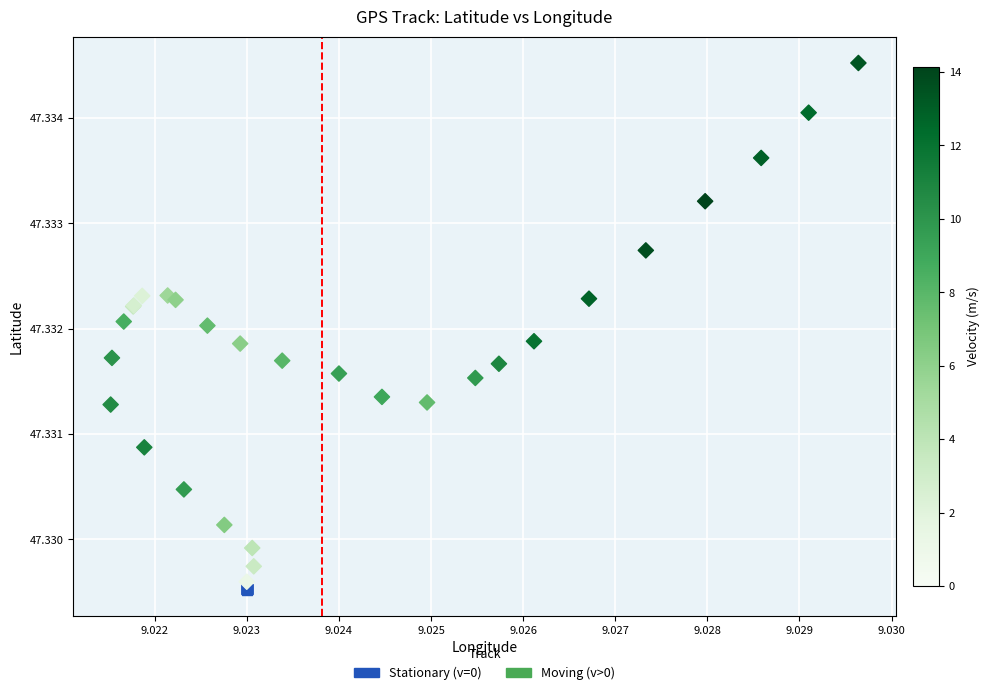

Which series has the widest spread of Y values?

Moving (v>0)